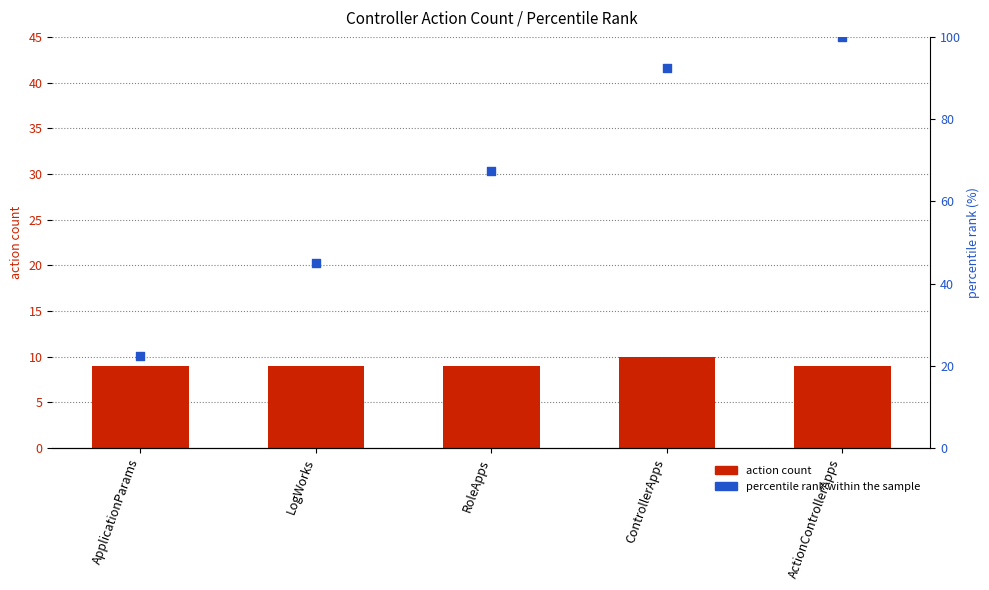

Which series has the largest total across all categories?

percentile rank within the sample